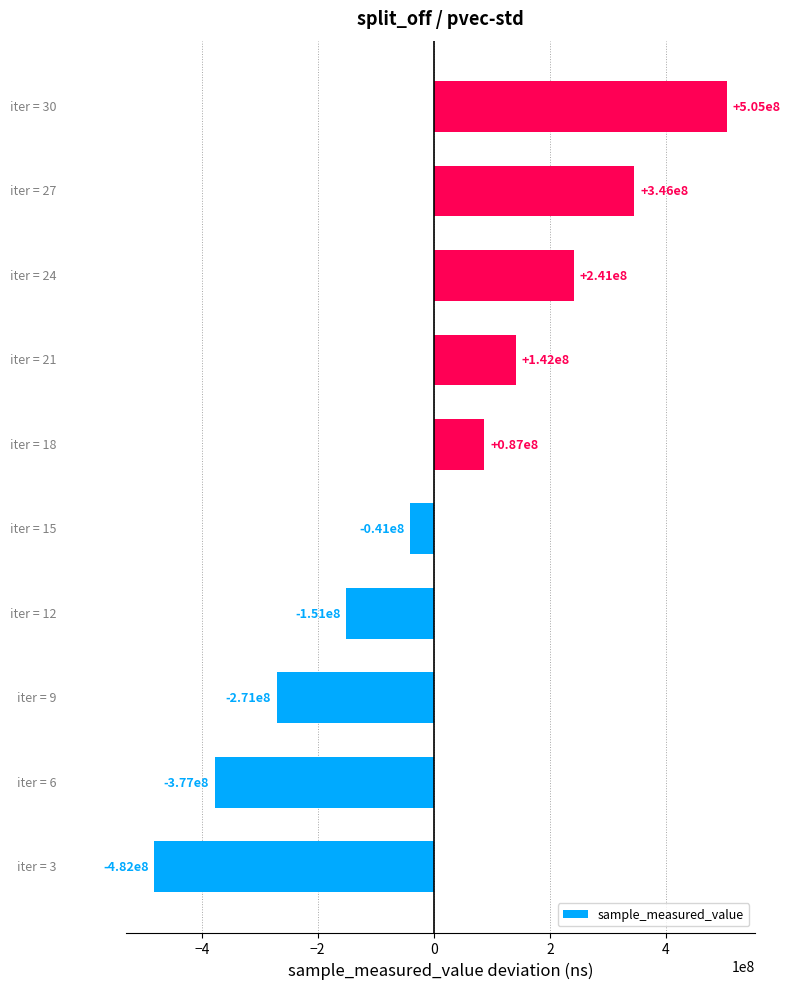

What is the difference between the maximum and minimum values?

986553010.0